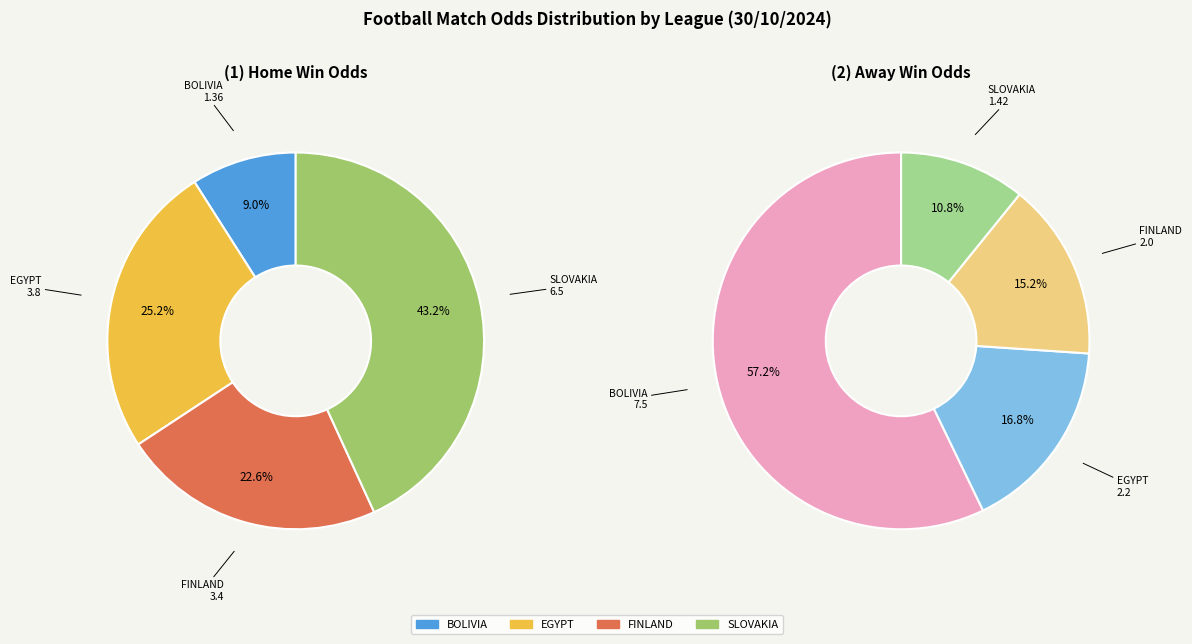

Is it true that 3 is 16% of the pie?

False